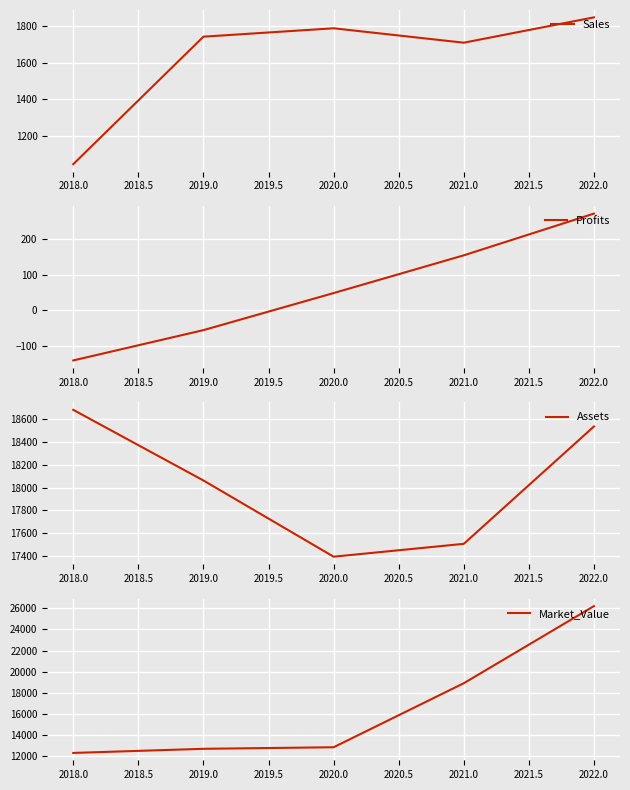

What is the sum of all Sales values?

8130